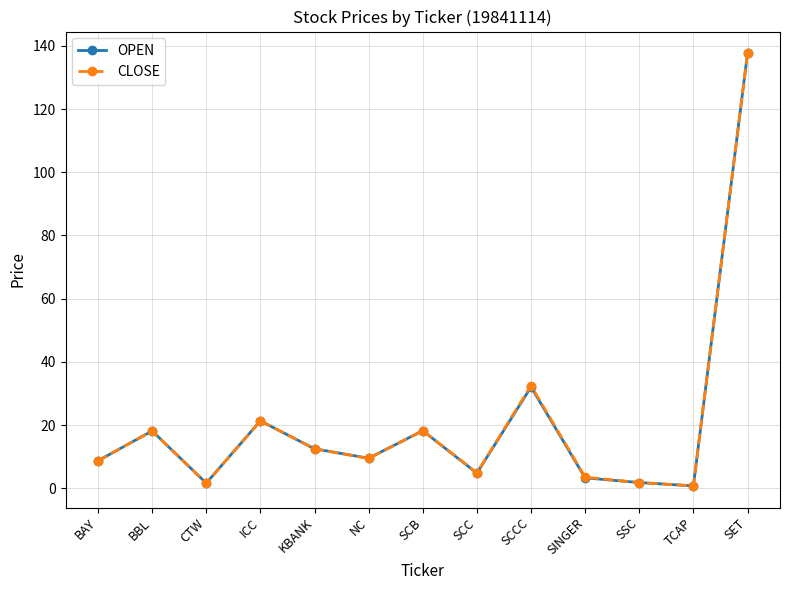

Which series changed the most between SCB and SINGER?

OPEN